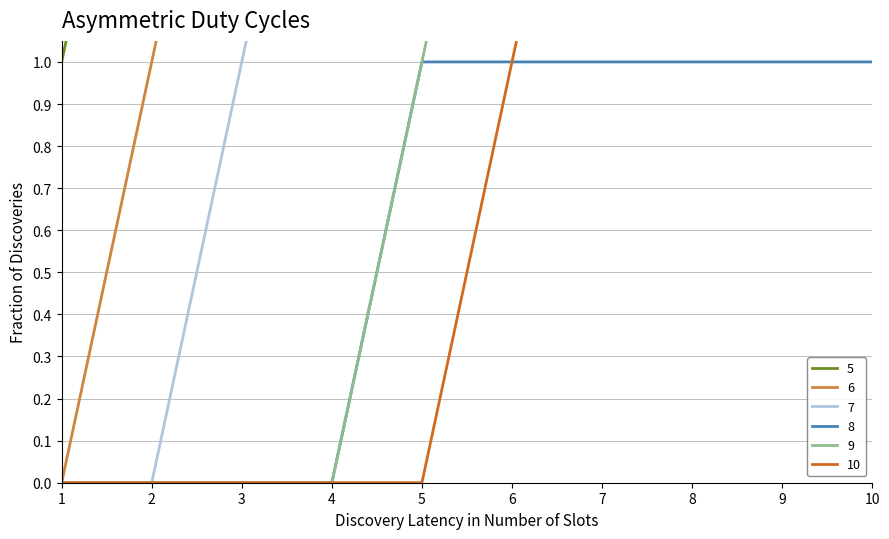

At which label does 6 reach its peak?

2